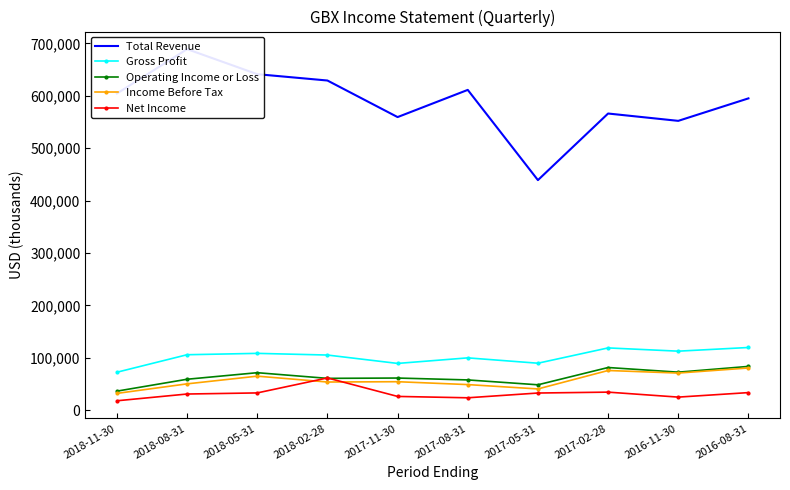

Where is the first local maximum for Operating Income or Loss?

2018-05-31